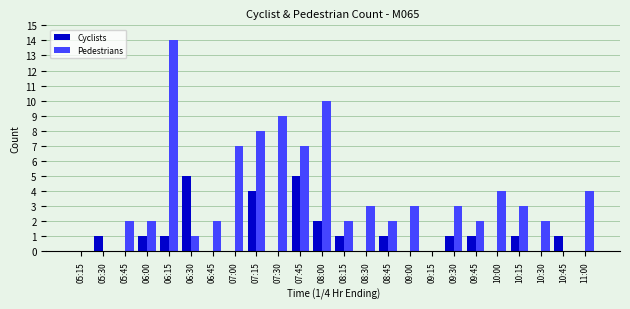

What is the sum of the Pedestrians values at 10:45 and 08:30?

3